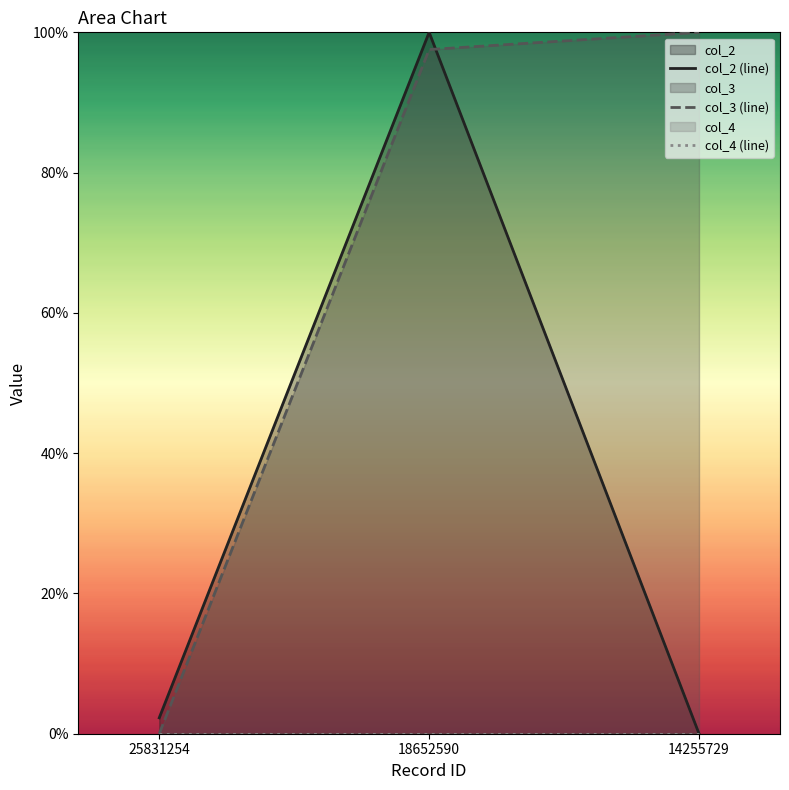

Is it true that col_2 (line) equals 0.0 at 25831254?

False